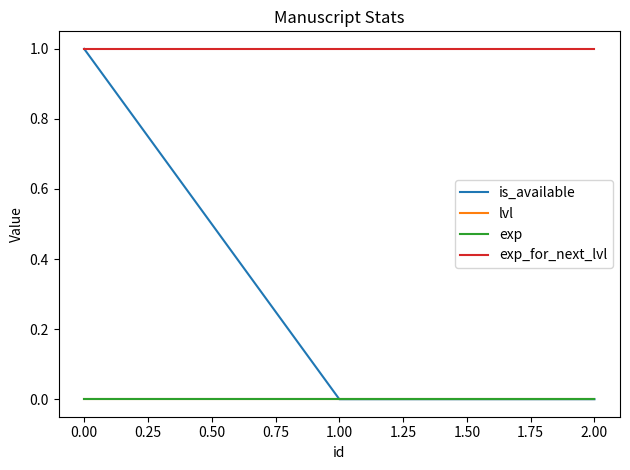

Reading left to right, list all the values displayed in this chart.

is_available: 1	0	0
lvl: 0	0	0
exp: 0	0	0
exp_for_next_lvl: 1	1	1